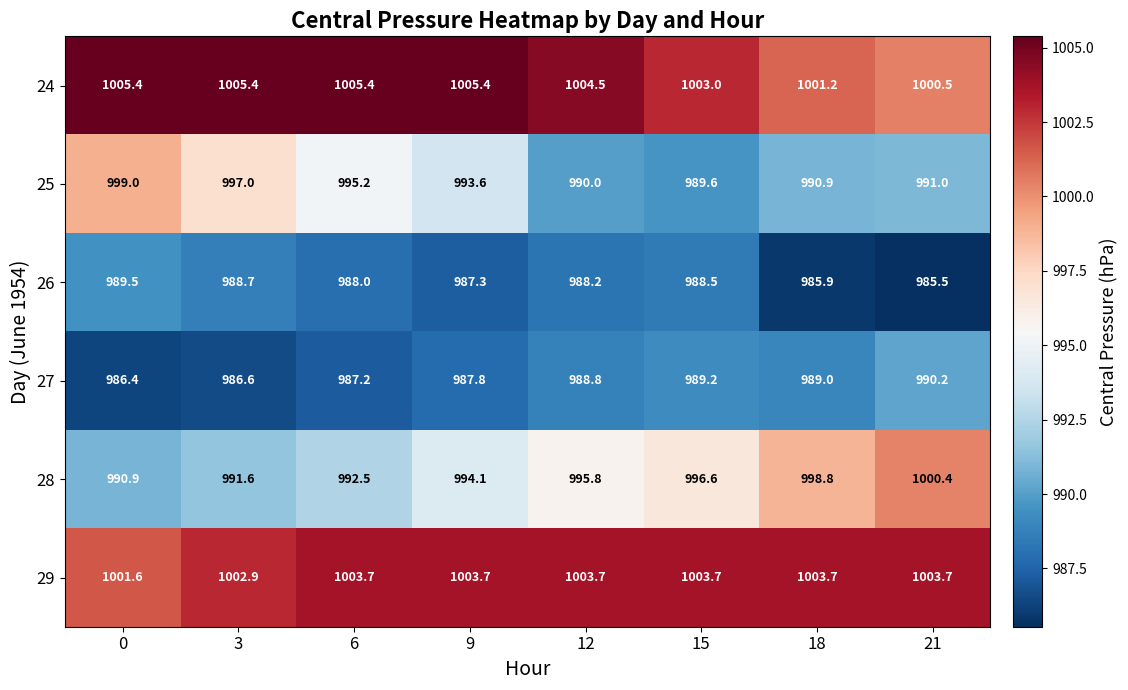

What is the lowest value of the 28 series?

990.9